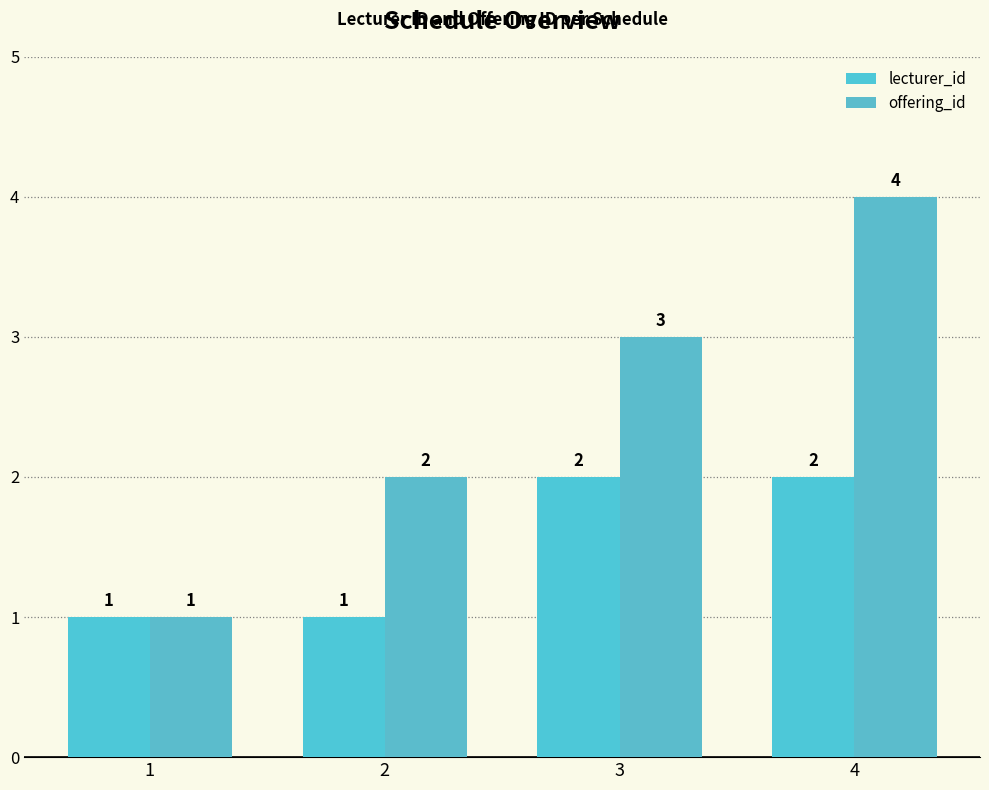

Are the bars grouped side by side (vs. stacked)?

Yes